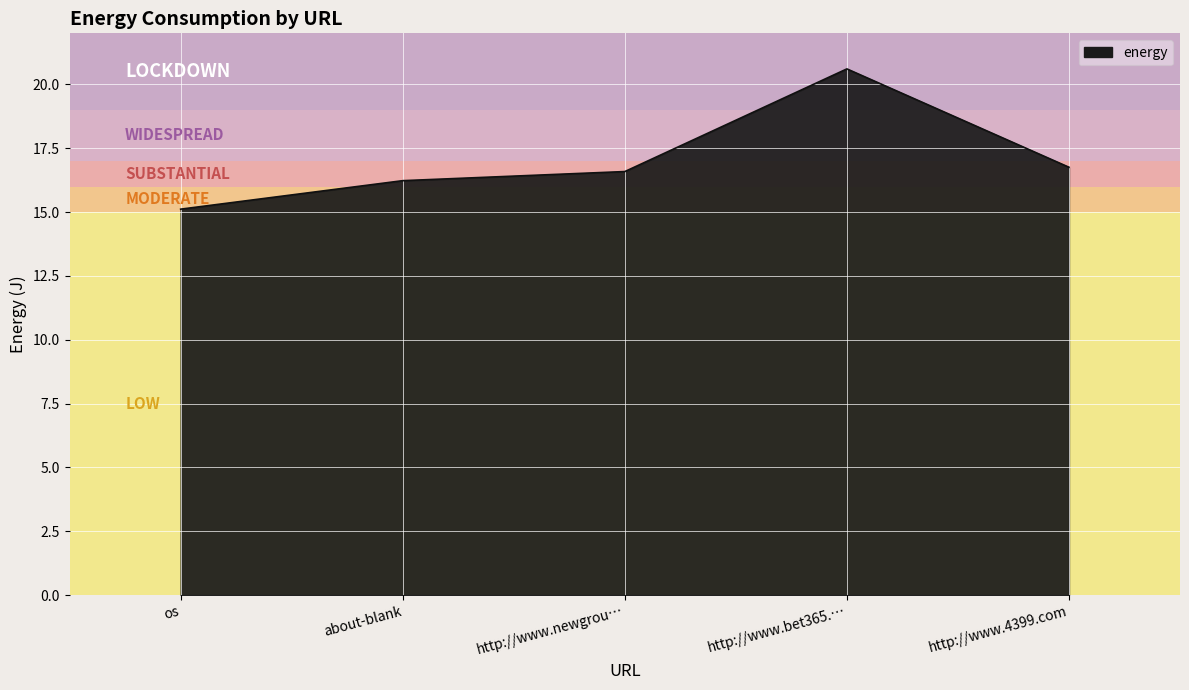

The chart shows a value of 15.1 at os. True or false?

True